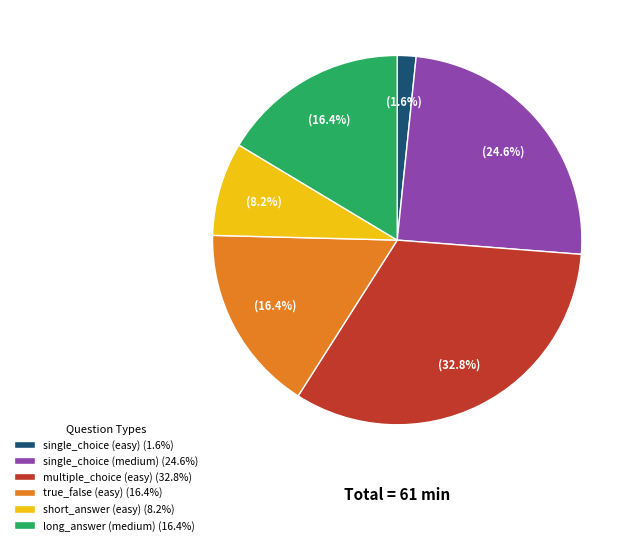

Is there a majority slice in this chart?

No